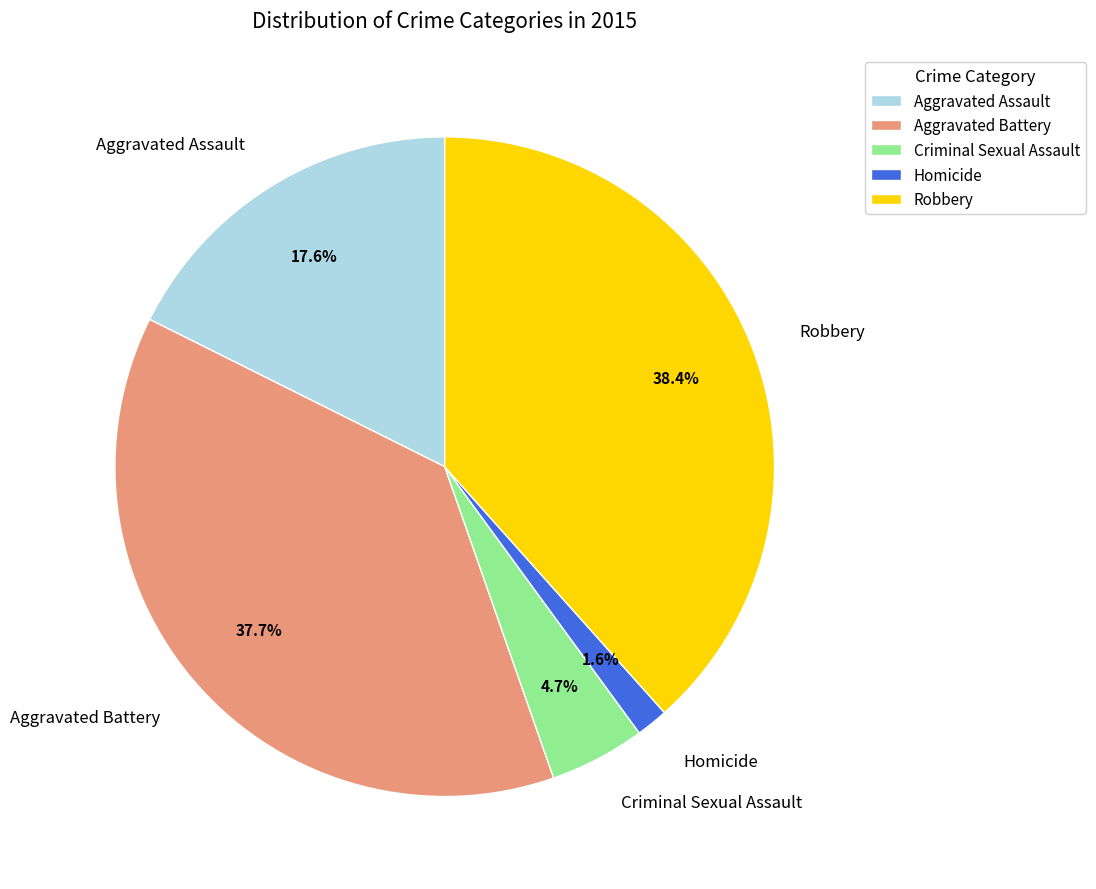

Between Robbery and Criminal Sexual Assault, which is larger?

Robbery